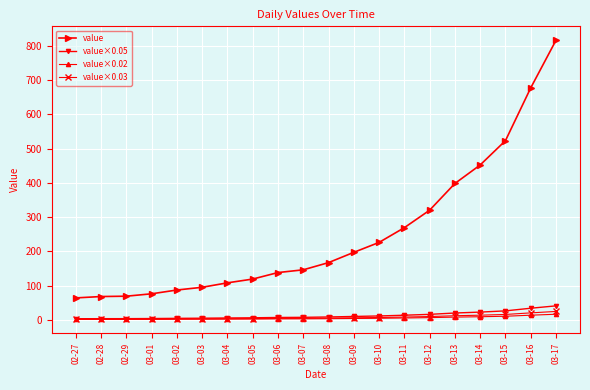

Which category has the highest value across all series?

03-17